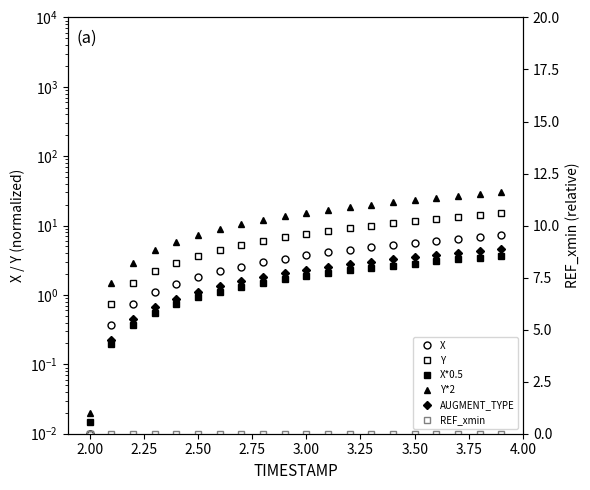

Which series has the widest spread of values?

Y*2